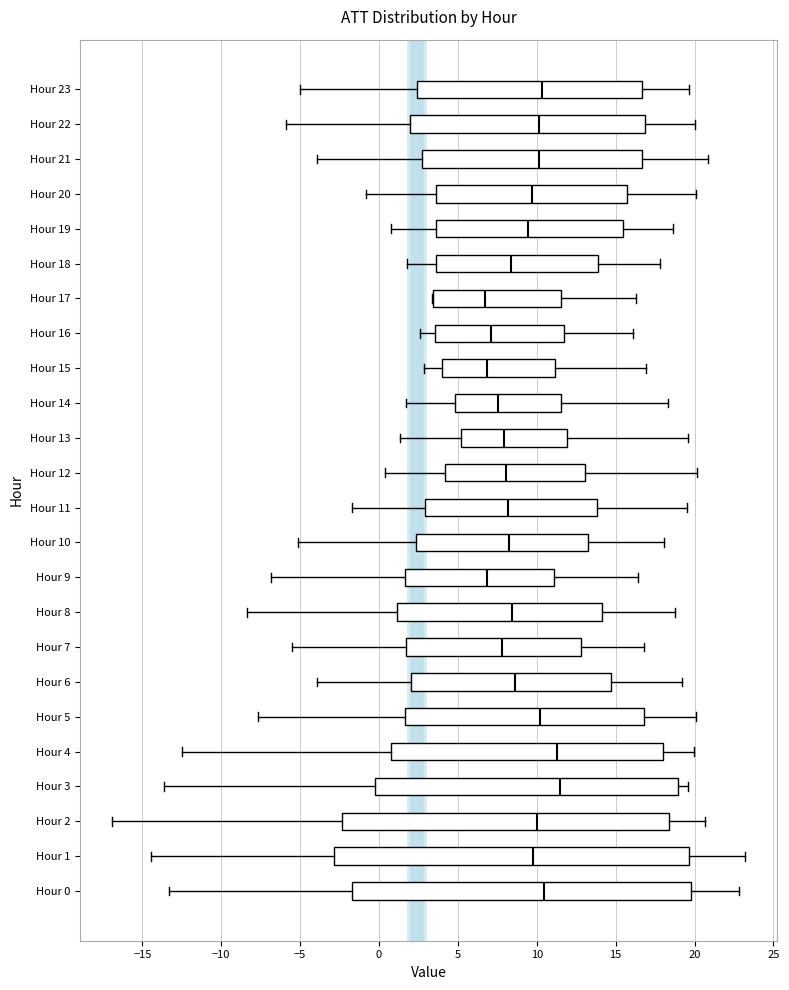

Where is the right edge of the box for Hour 1 on the x-axis? The values are not printed on the chart, so give them approximately, as read against the axis.

19.5